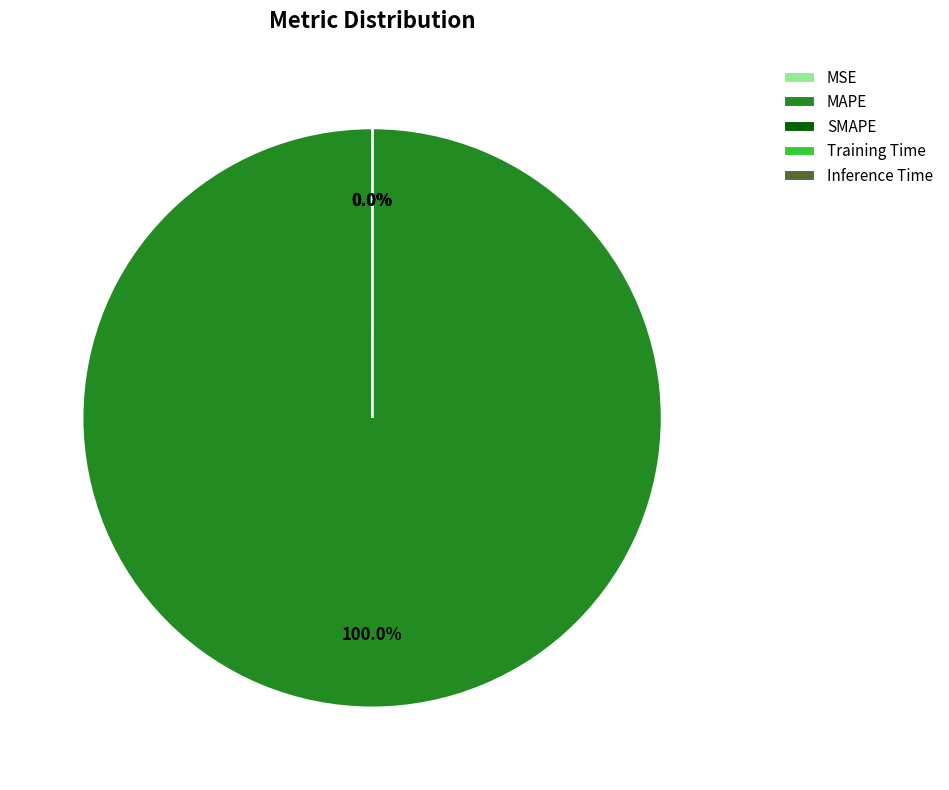

What is the largest slice in the pie chart?

MAPE